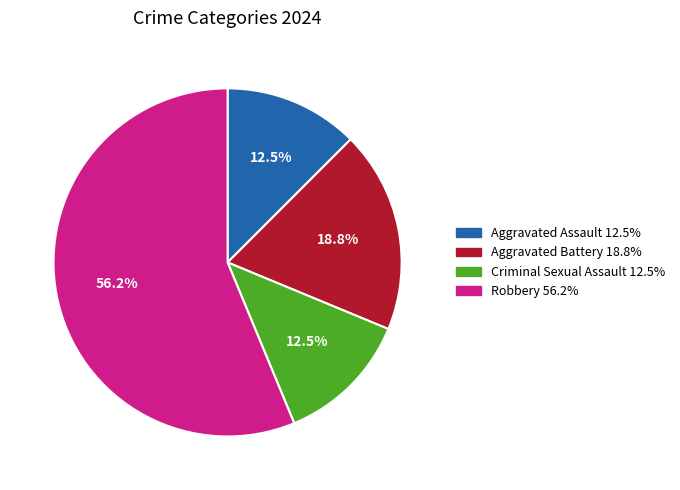

Which category accounts for the majority?

Robbery